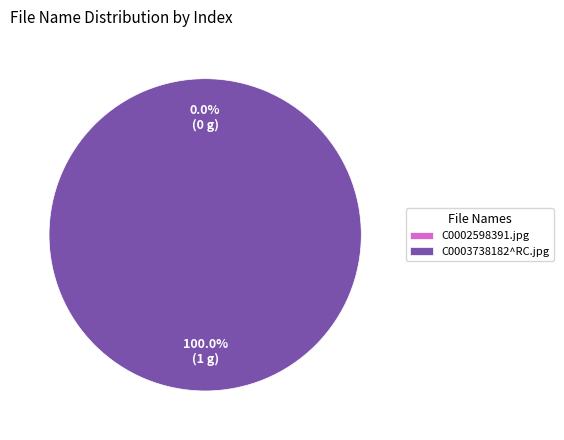

How many segments does this pie chart have?

2